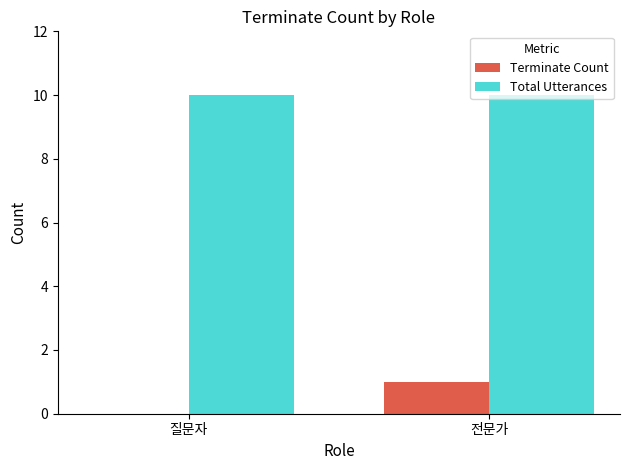

Reading left to right, extract all data points from this chart.

Terminate Count: 질문자=0	전문가=1
Total Utterances: 질문자=10	전문가=10